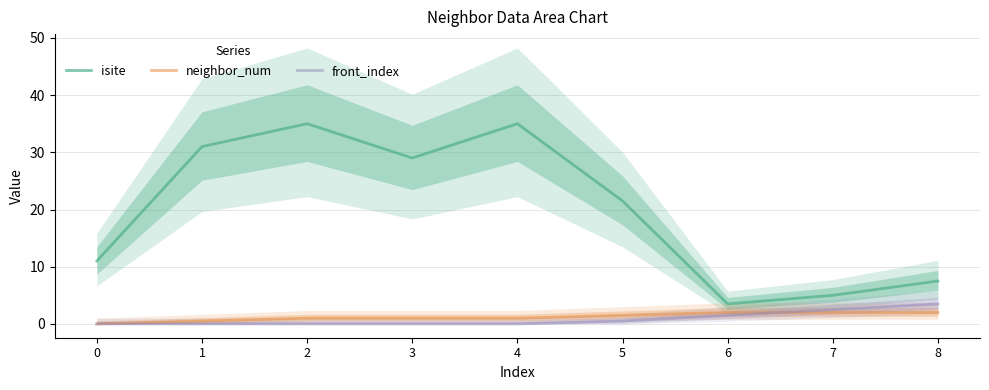

Where does the isite series first go above 21?

1